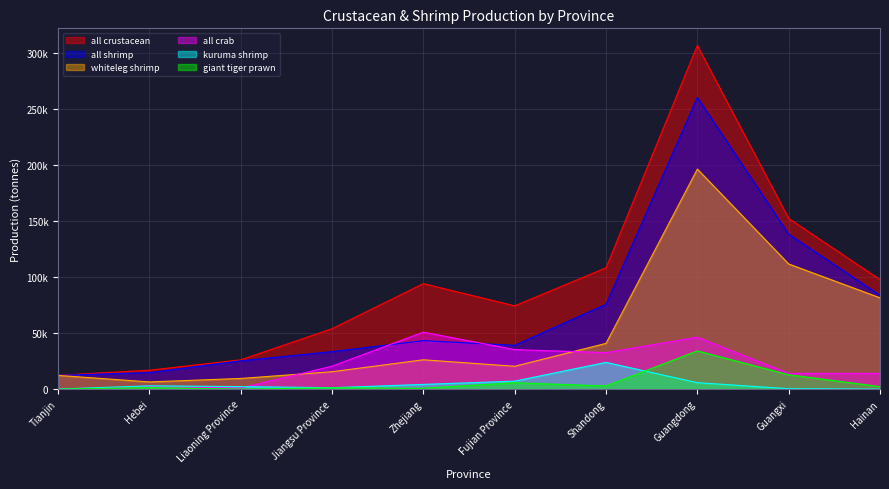

List the labels in order of kuruma shrimp value, largest first.

Shandong, Fujian Province, Guangdong, Zhejiang, Hebei, Liaoning Province, Jiangsu Province, Guangxi, Tianjin, Hainan